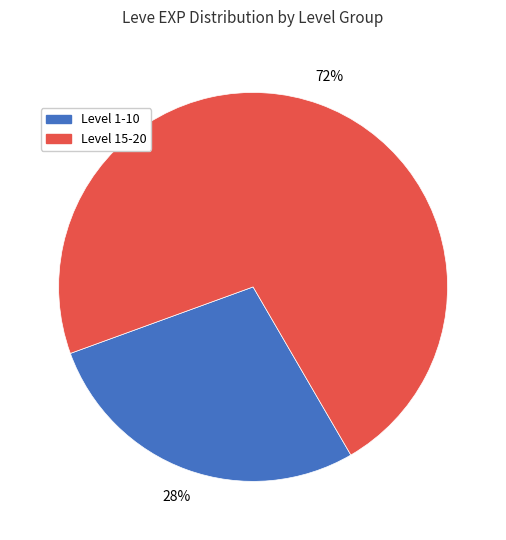

Is there any slice that represents more than half of the pie?

Yes